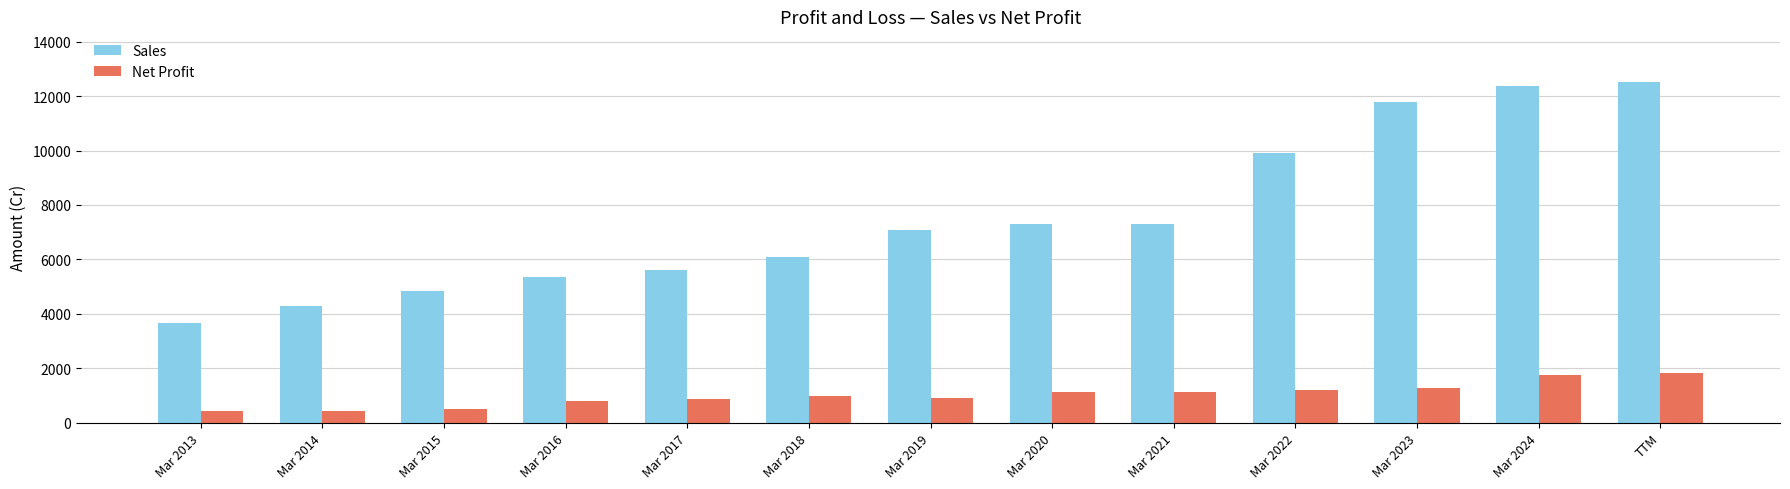

What is the label of the 6th bar from the right?

Mar 2020